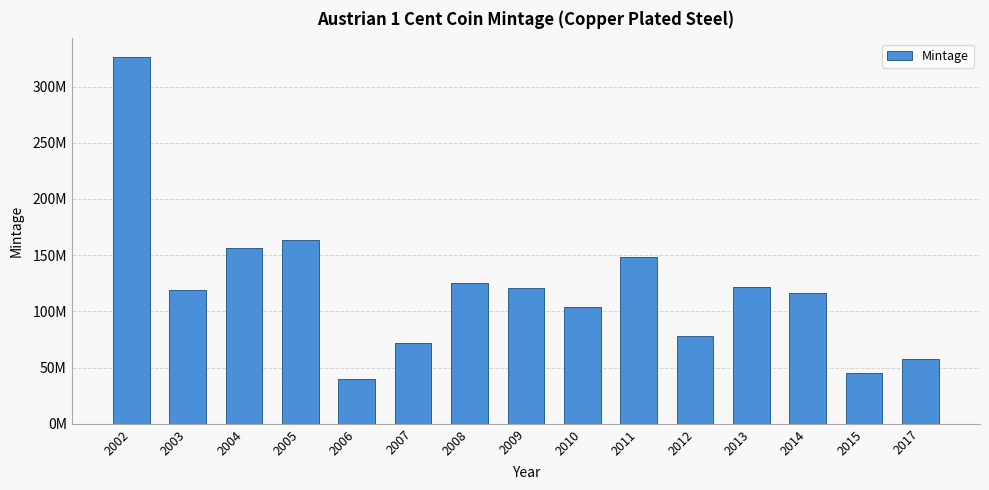

Is it true that the value at 2006 is 39920000?

True